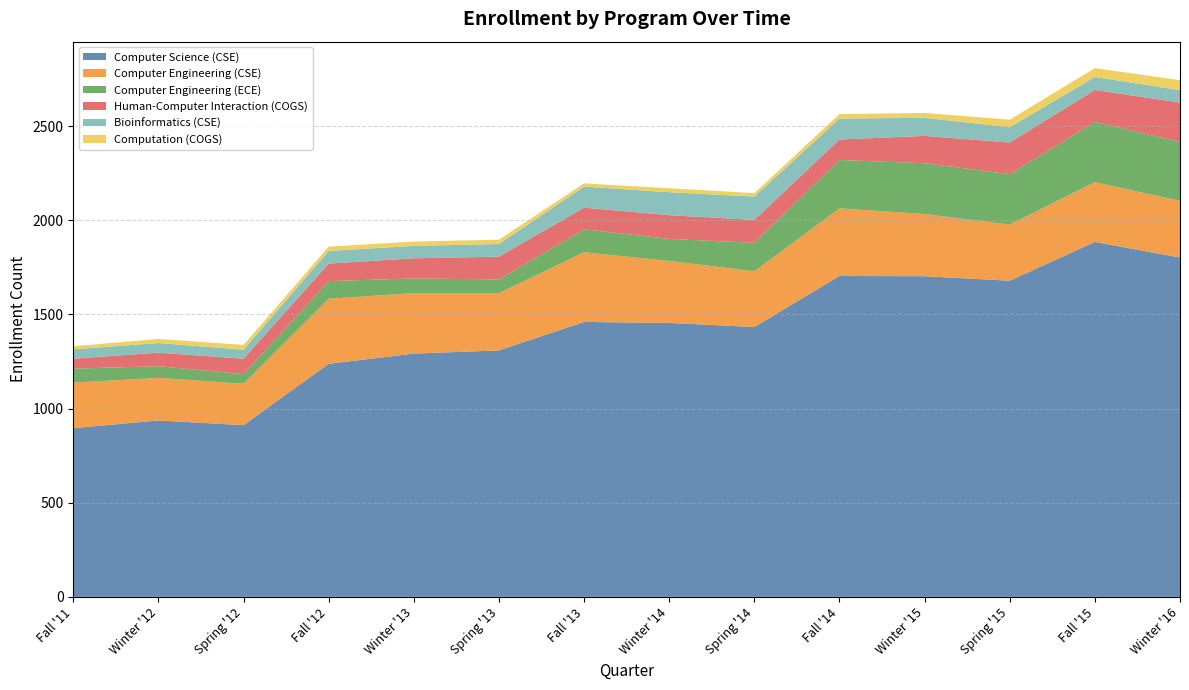

Reading left to right, transcribe all the data shown in this chart.

Computer Science (CSE): Fall '11=896	Winter '12=937	Spring '12=912	Fall '12=1238	Winter '13=1292	Spring '13=1309	Fall '13=1460	Winter '14=1455	Spring '14=1433	Fall '14=1704	Winter '15=1703	Spring '15=1679	Fall '15=1885	Winter '16=1802
Computer Engineering (CSE): Fall '11=242	Winter '12=226	Spring '12=220	Fall '12=345	Winter '13=321	Spring '13=304	Fall '13=370	Winter '14=329	Spring '14=296	Fall '14=359	Winter '15=330	Spring '15=298	Fall '15=317	Winter '16=301
Computer Engineering (ECE): Fall '11=74	Winter '12=62	Spring '12=51	Fall '12=94	Winter '13=78	Spring '13=73	Fall '13=122	Winter '14=117	Spring '14=151	Fall '14=257	Winter '15=270	Spring '15=268	Fall '15=320	Winter '16=313
Human-Computer Interaction (COGS): Fall '11=53	Winter '12=72	Spring '12=82	Fall '12=93	Winter '13=107	Spring '13=121	Fall '13=115	Winter '14=126	Spring '14=122	Fall '14=109	Winter '15=145	Spring '15=168	Fall '15=170	Winter '16=209
Bioinformatics (CSE): Fall '11=50	Winter '12=51	Spring '12=48	Fall '12=67	Winter '13=66	Spring '13=67	Fall '13=112	Winter '14=122	Spring '14=124	Fall '14=111	Winter '15=96	Spring '15=81	Fall '15=69	Winter '16=66
Computation (COGS): Fall '11=16	Winter '12=22	Spring '12=25	Fall '12=23	Winter '13=23	Spring '13=23	Fall '13=17	Winter '14=21	Spring '14=18	Fall '14=24	Winter '15=26	Spring '15=40	Fall '15=47	Winter '16=53